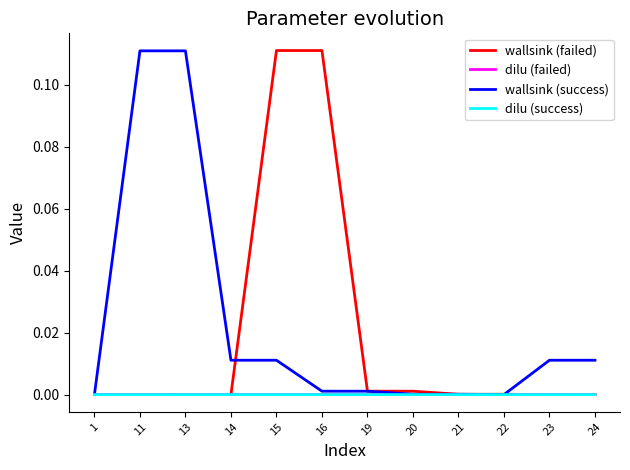

At which category is the sum across all series the highest?

15